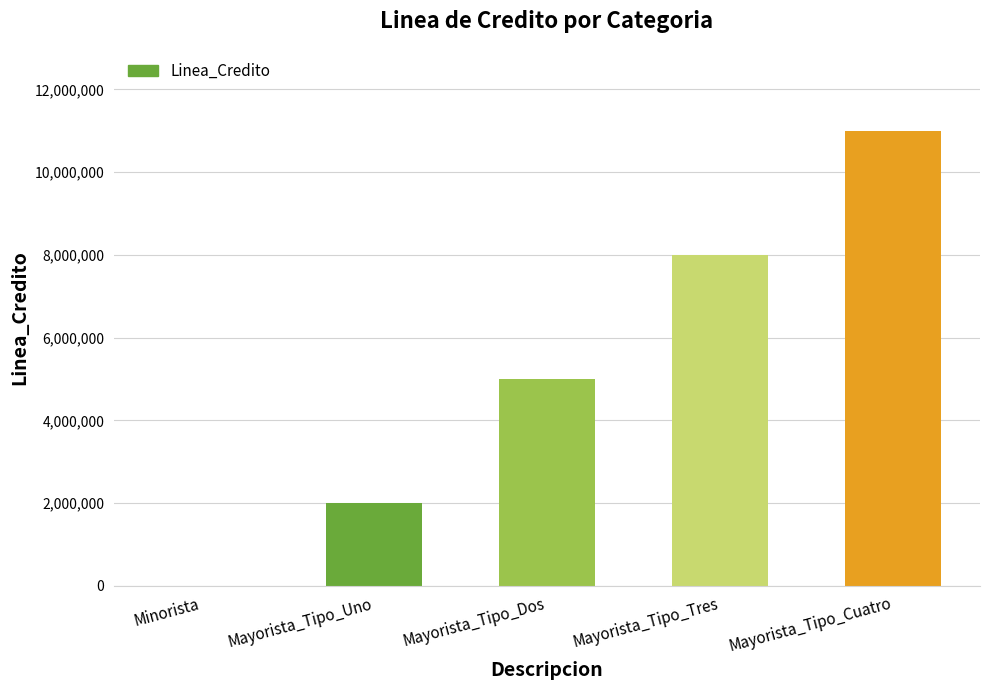

What is the sum of all values?

26000000